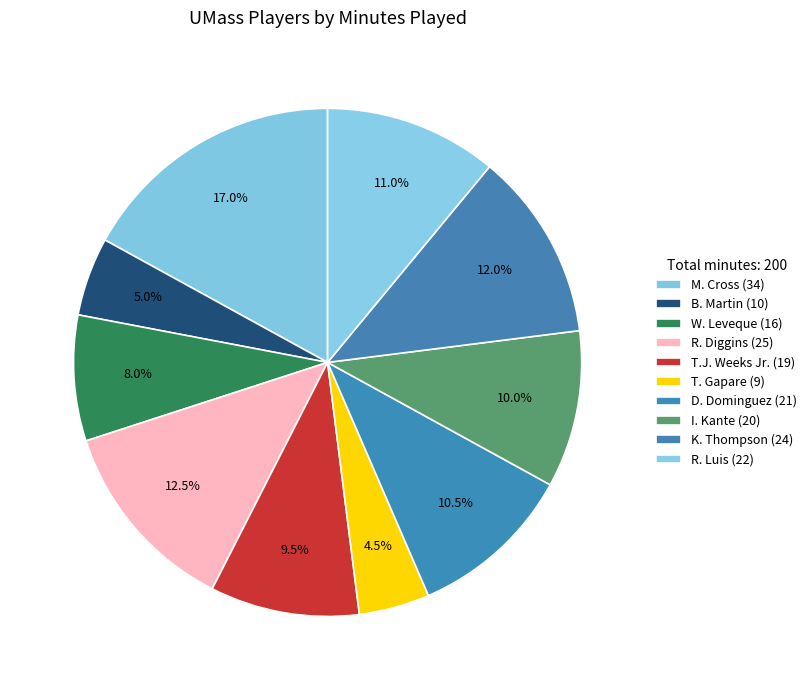

How many segments does this pie chart have?

10